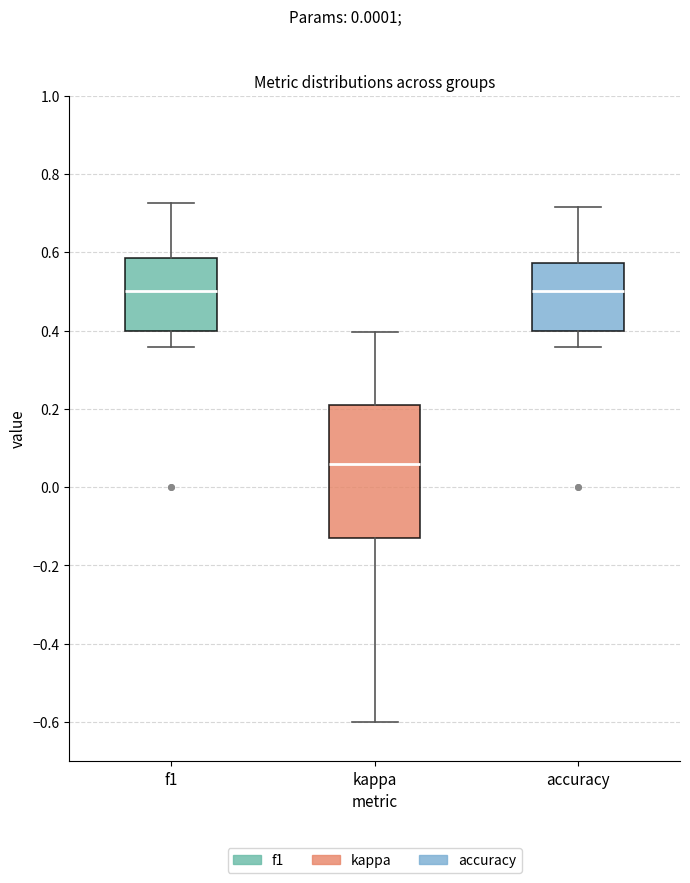

Comparing the boxes themselves (not the whiskers), which one is the tallest?

kappa